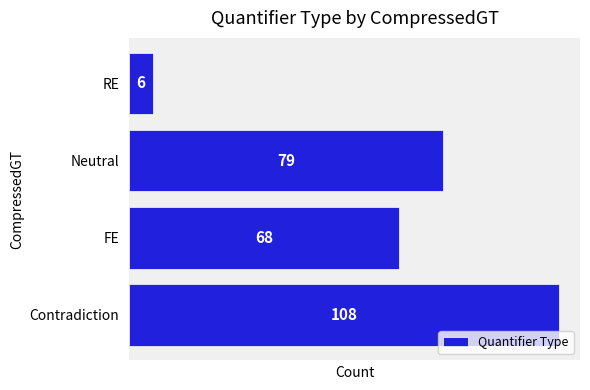

What is the difference between the maximum and second lowest values?

40